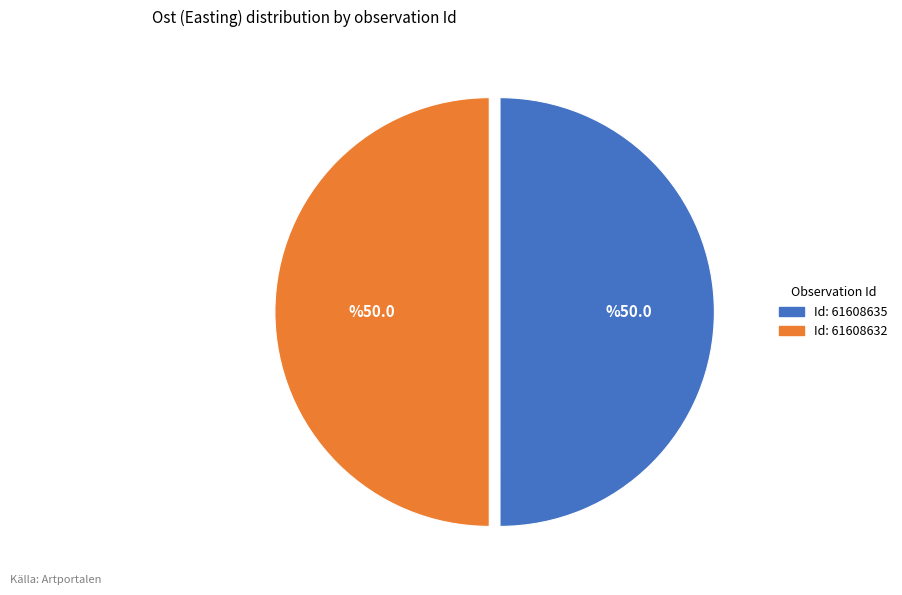

How many slices are in this pie chart?

2